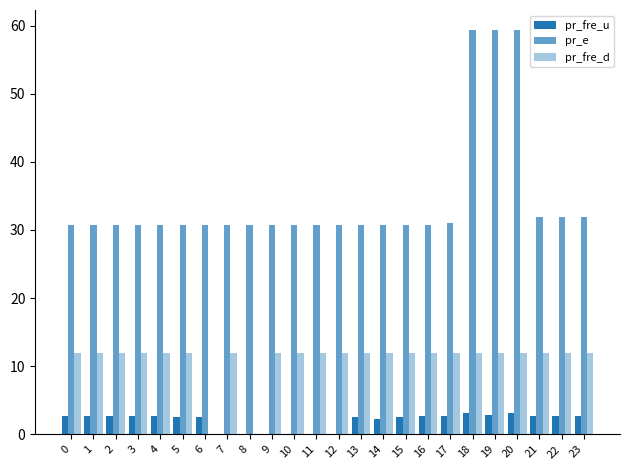

Rank the categories by pr_fre_d value from lowest to highest.

6, 8, 0, 1, 2, 3, 4, 5, 7, 9, 10, 11, 12, 13, 14, 15, 16, 17, 18, 19, 20, 21, 22, 23